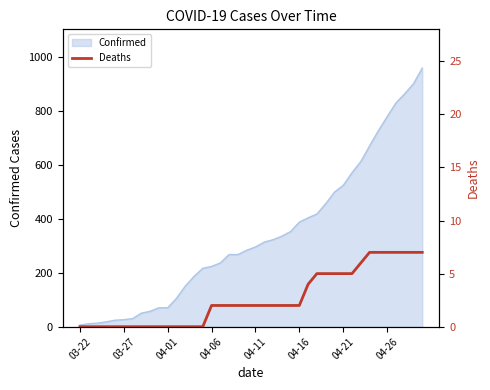

True or false: there are more than 2 points higher than both neighbors.

False